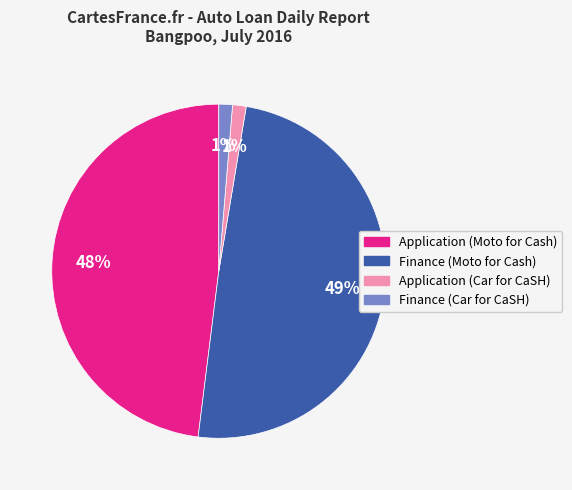

Does any single category account for the majority?

No